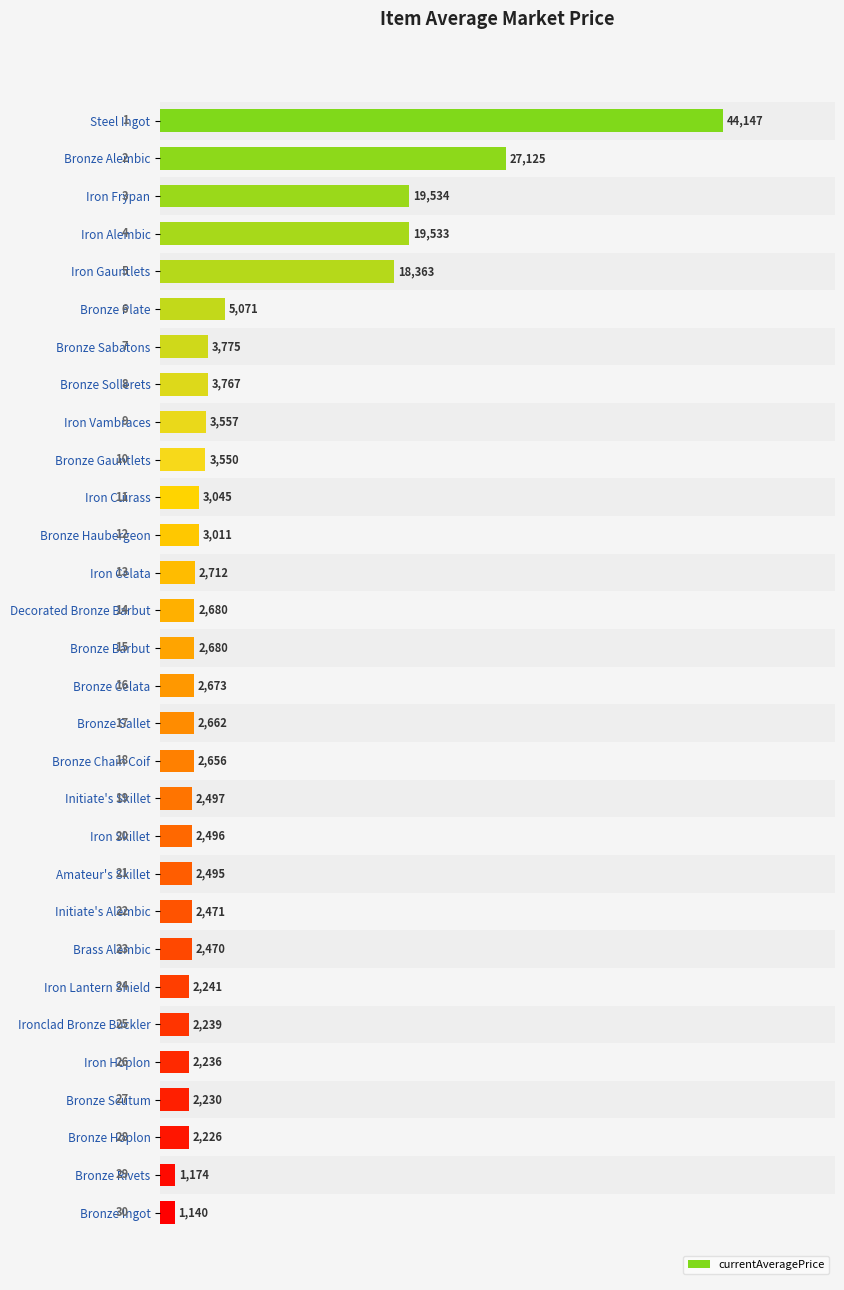

What is the average value?

6548.6